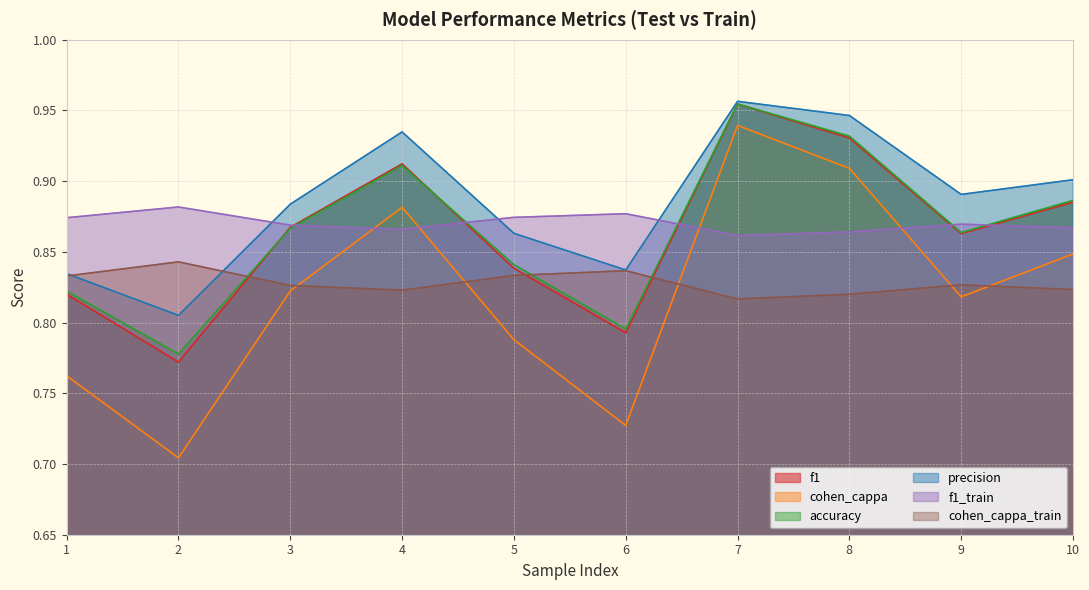

At which label is f1_train closest to 0?

7